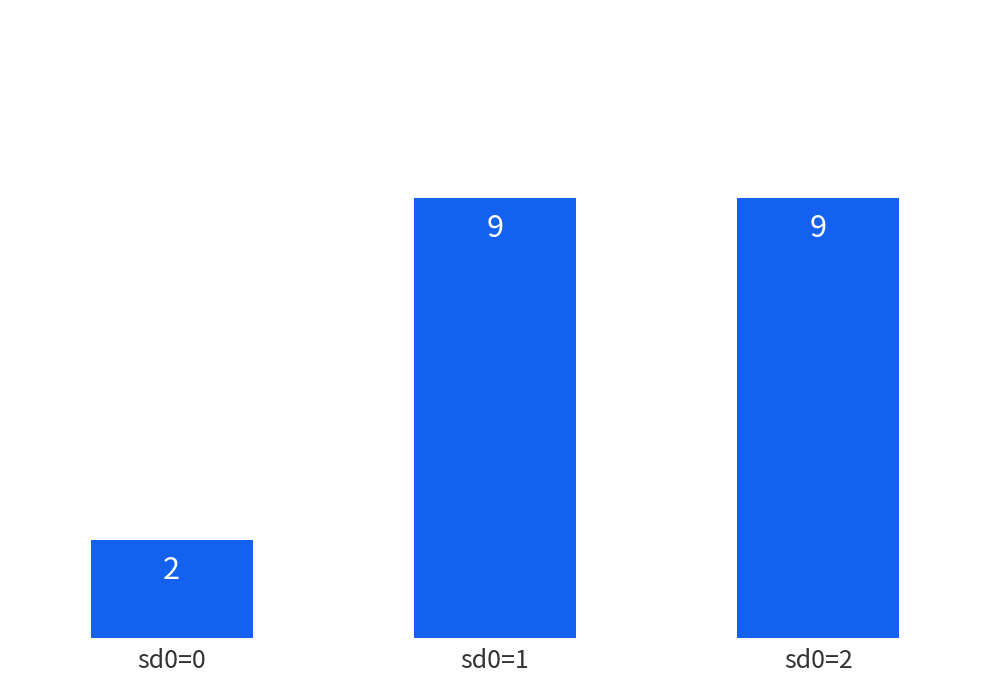

At which category does the chart reach its minimum across all series?

sd0=0